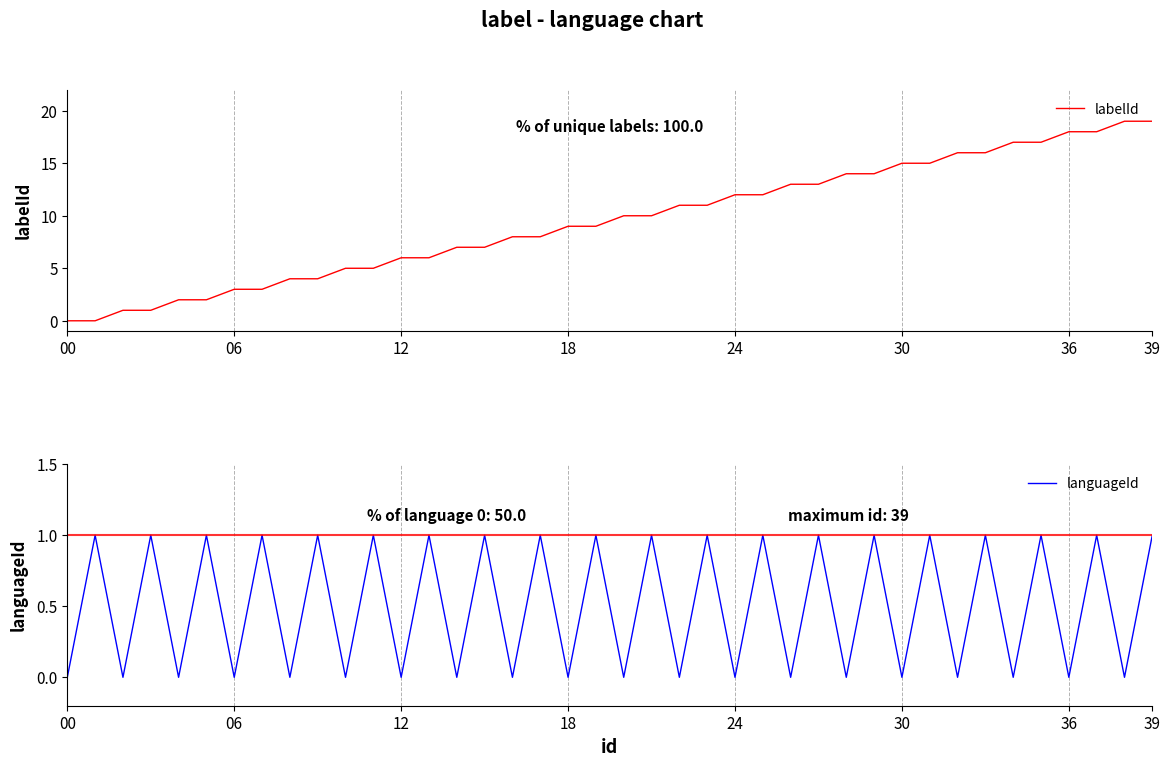

True or false: languageId has a value of 1 at 23.

False